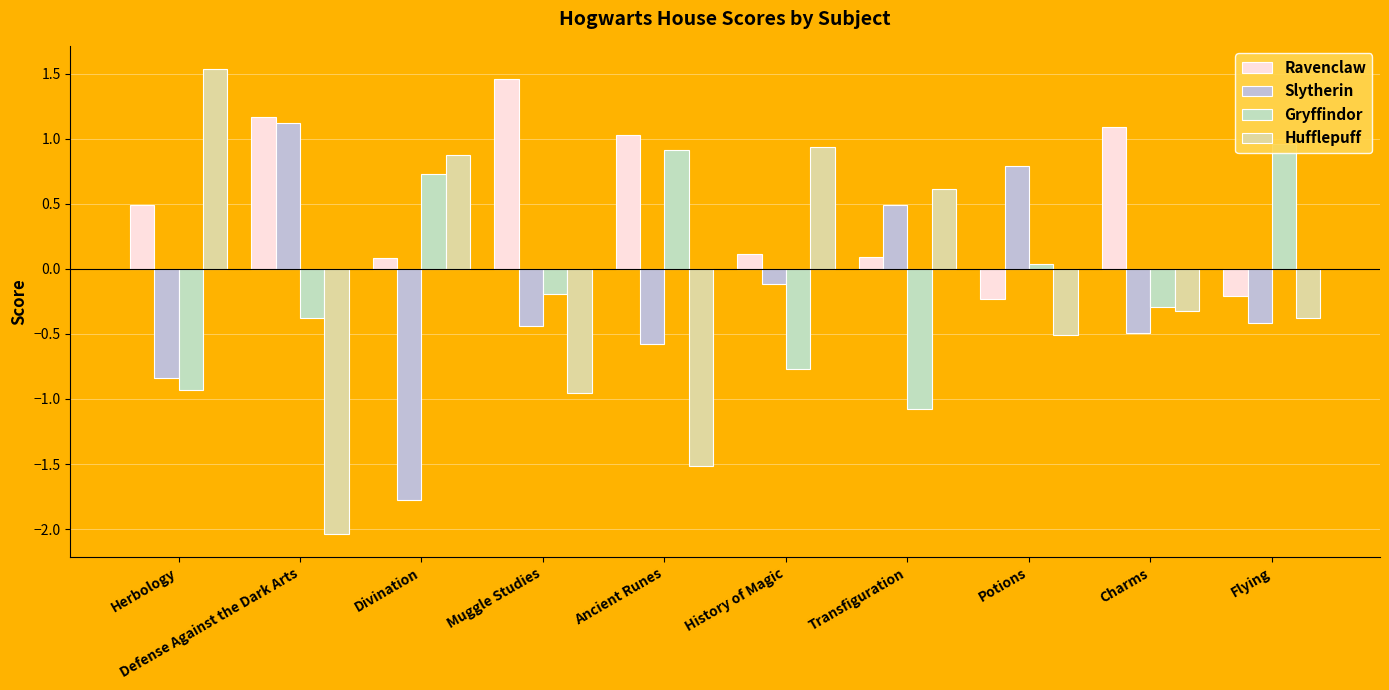

How many values in Slytherin are above zero?

3